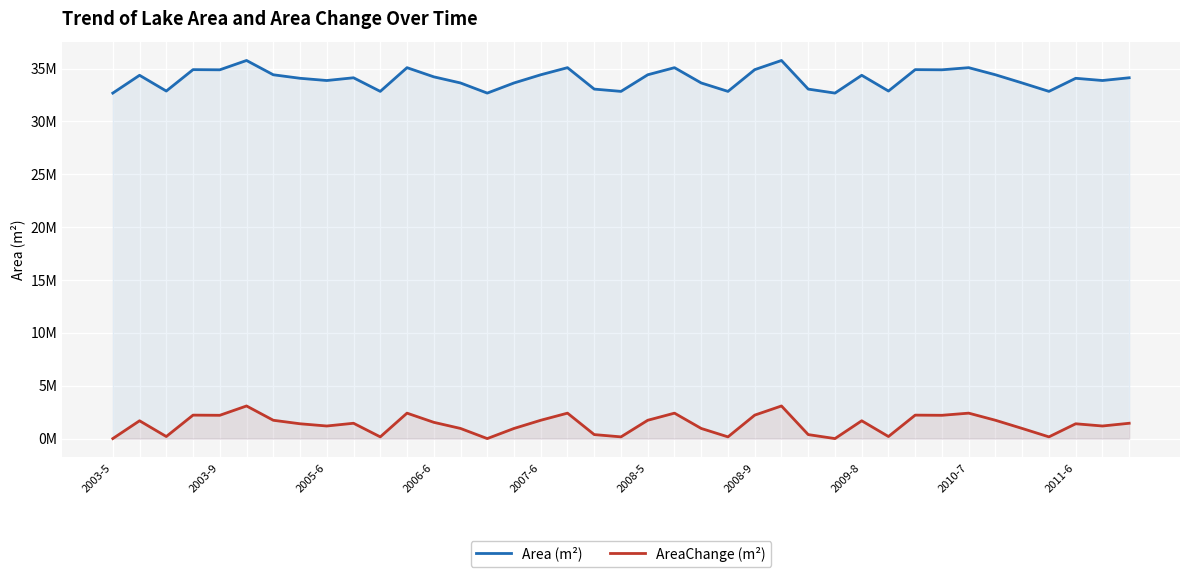

What are all the series names shown in the legend?

Area (m²), AreaChange (m²)